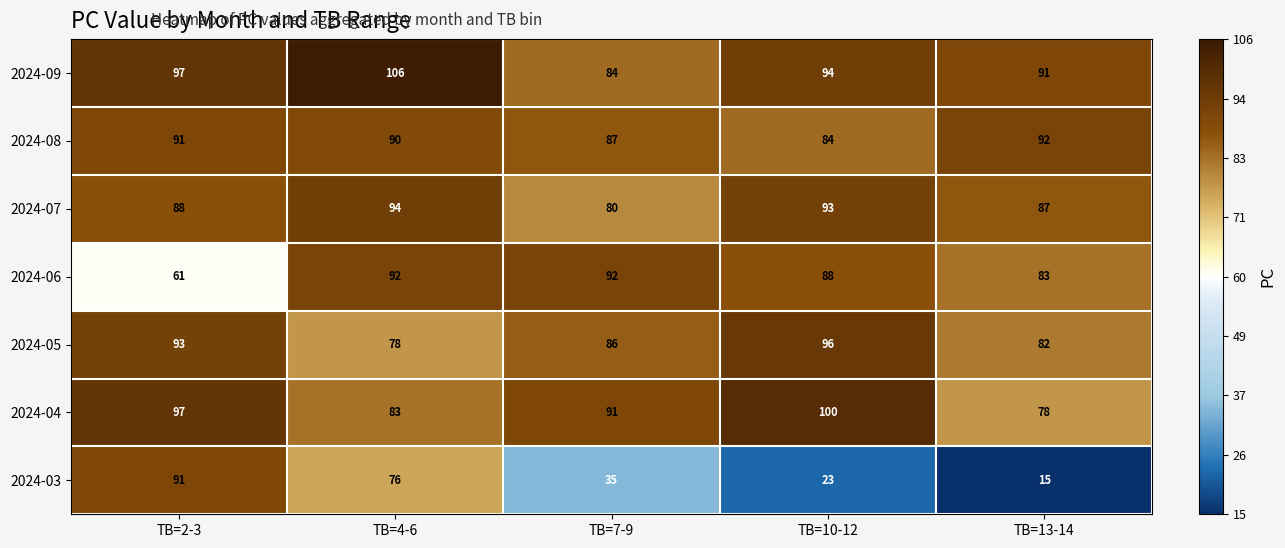

Is it true that 2024-06 equals 83 at TB=2-3?

False